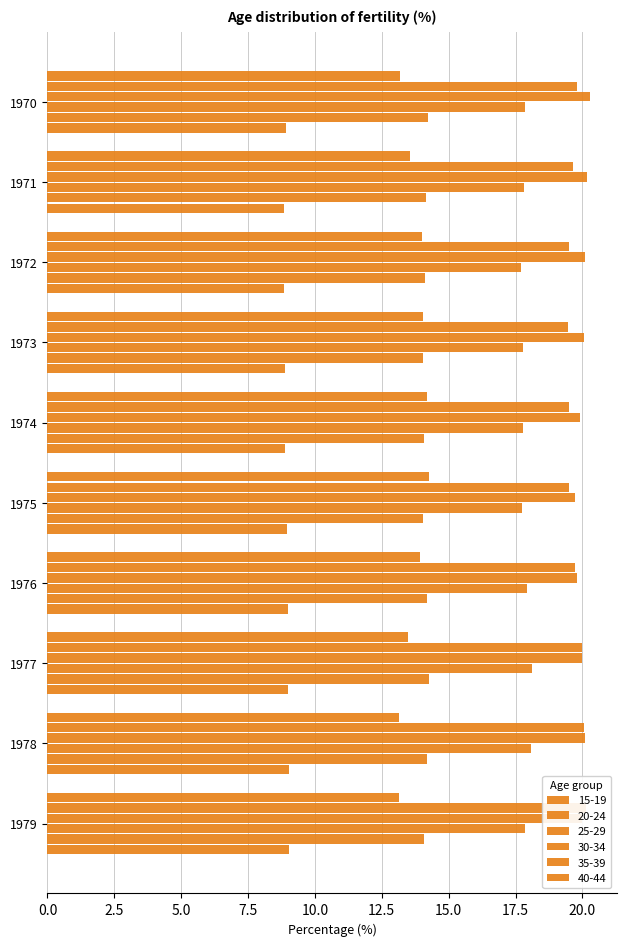

At how many categories does at least one series exceed 14?

10